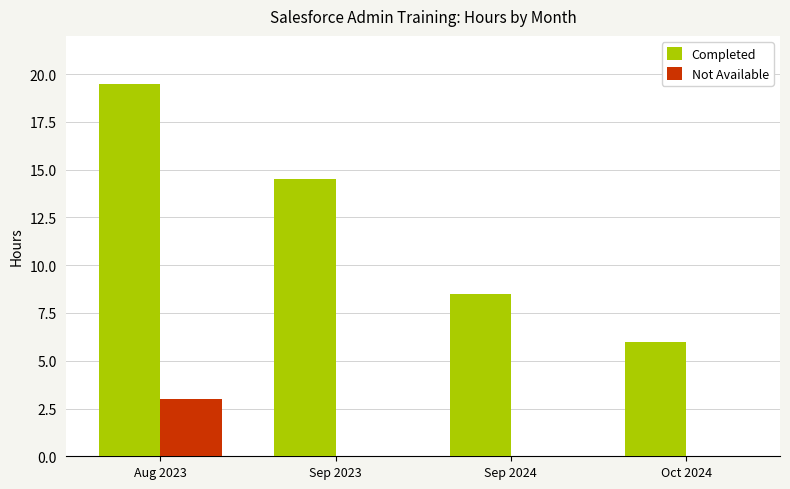

Count the number of data series in this chart.

2